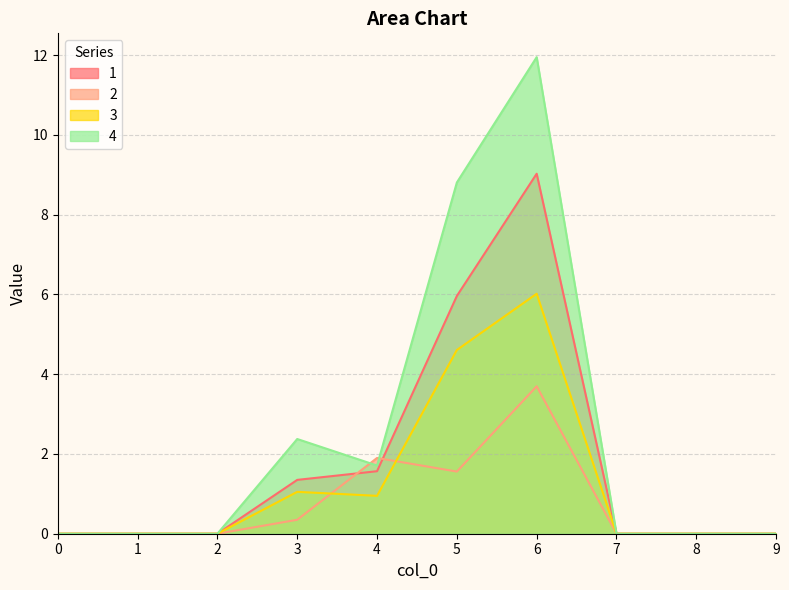

Is the value of 4 at 0 greater than the value of 3 at 0?

No